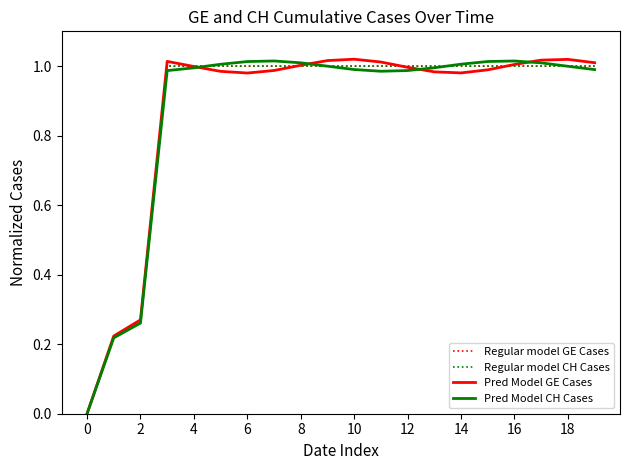

Does the chart have visible grid lines?

No